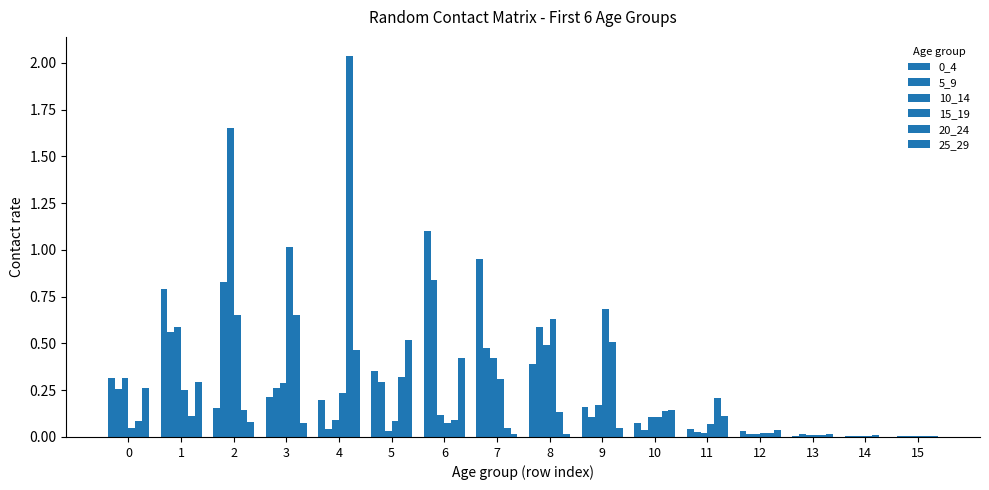

Count the number of categories in the chart.

16